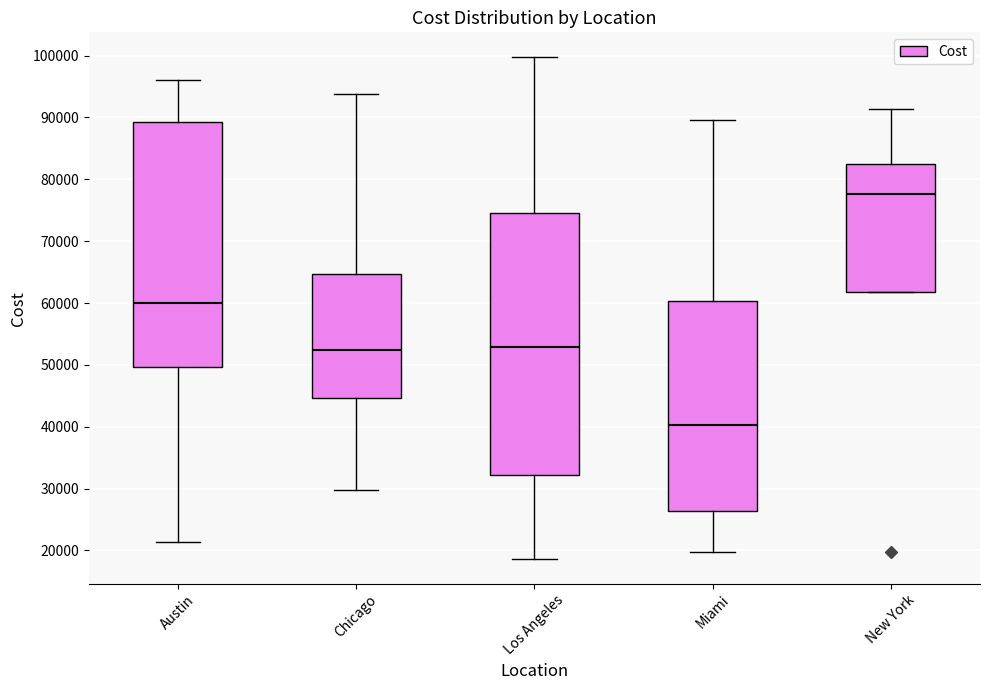

Which box's median line is the lowest?

Miami